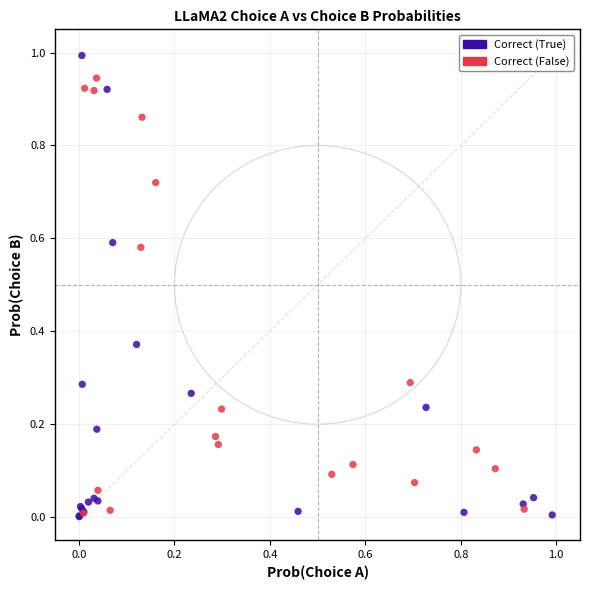

Which series reaches the maximum Y coordinate?

Correct (True)